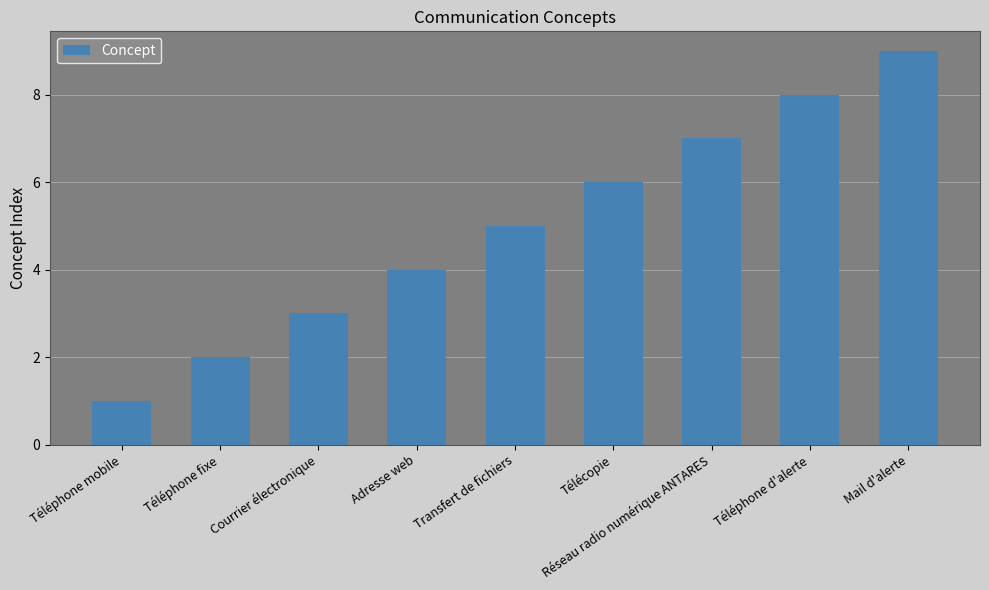

What position from the left is Courrier électronique?

3